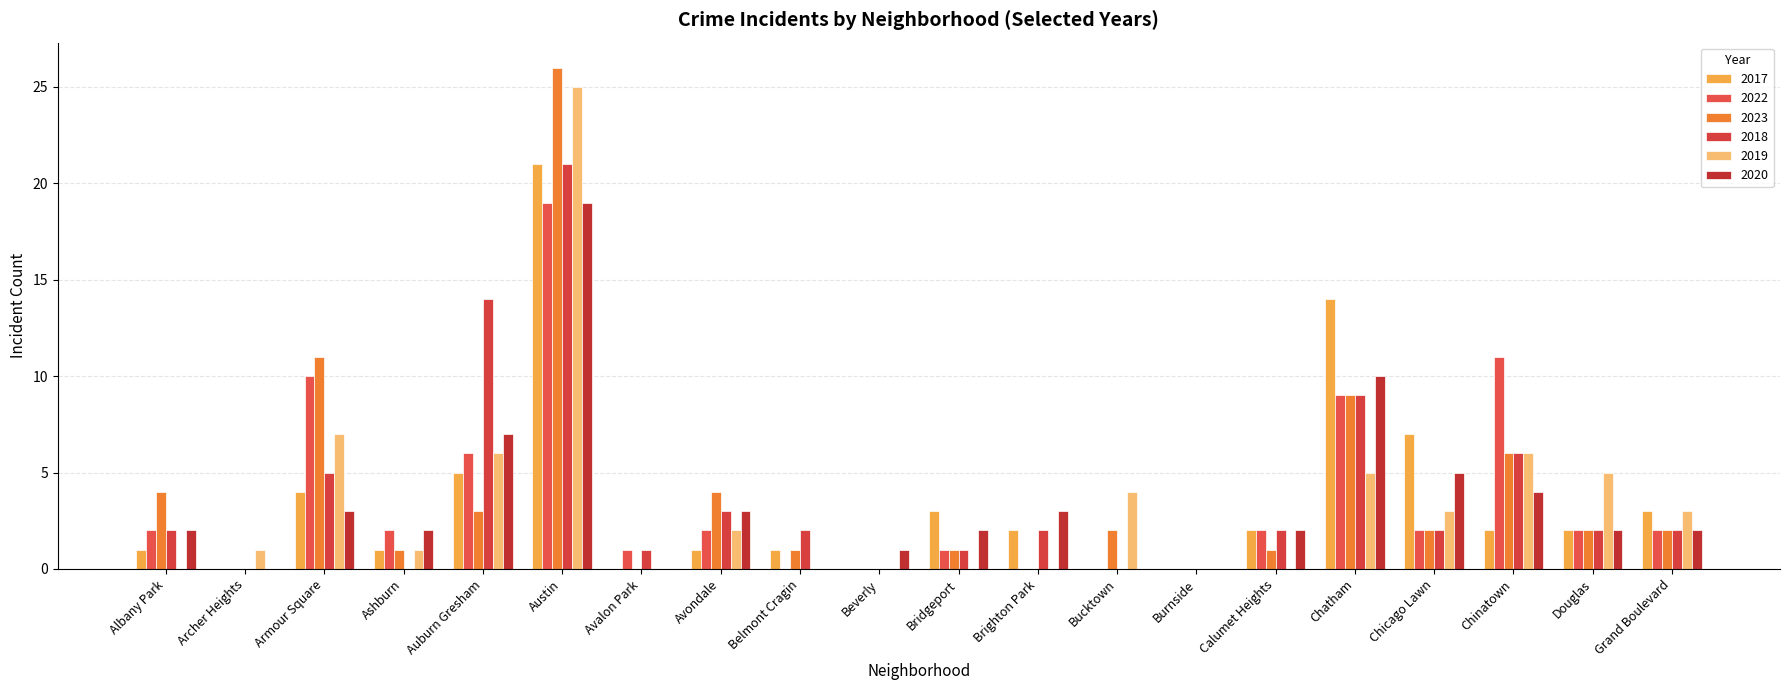

Reading right to left, what are all the values shown in this chart?

2017: Grand Boulevard=3	Douglas=2	Chinatown=2	Chicago Lawn=7	Chatham=14	Calumet Heights=2	Burnside=0	Bucktown=0	Brighton Park=2	Bridgeport=3	Beverly=0	Belmont Cragin=1	Avondale=1	Avalon Park=0	Austin=21	Auburn Gresham=5	Ashburn=1	Armour Square=4	Archer Heights=0	Albany Park=1
2022: Grand Boulevard=2	Douglas=2	Chinatown=11	Chicago Lawn=2	Chatham=9	Calumet Heights=2	Burnside=0	Bucktown=0	Brighton Park=0	Bridgeport=1	Beverly=0	Belmont Cragin=0	Avondale=2	Avalon Park=1	Austin=19	Auburn Gresham=6	Ashburn=2	Armour Square=10	Archer Heights=0	Albany Park=2
2023: Grand Boulevard=2	Douglas=2	Chinatown=6	Chicago Lawn=2	Chatham=9	Calumet Heights=1	Burnside=0	Bucktown=2	Brighton Park=0	Bridgeport=1	Beverly=0	Belmont Cragin=1	Avondale=4	Avalon Park=0	Austin=26	Auburn Gresham=3	Ashburn=1	Armour Square=11	Archer Heights=0	Albany Park=4
2018: Grand Boulevard=2	Douglas=2	Chinatown=6	Chicago Lawn=2	Chatham=9	Calumet Heights=2	Burnside=0	Bucktown=0	Brighton Park=2	Bridgeport=1	Beverly=0	Belmont Cragin=2	Avondale=3	Avalon Park=1	Austin=21	Auburn Gresham=14	Ashburn=0	Armour Square=5	Archer Heights=0	Albany Park=2
2019: Grand Boulevard=3	Douglas=5	Chinatown=6	Chicago Lawn=3	Chatham=5	Calumet Heights=0	Burnside=0	Bucktown=4	Brighton Park=0	Bridgeport=0	Beverly=0	Belmont Cragin=0	Avondale=2	Avalon Park=0	Austin=25	Auburn Gresham=6	Ashburn=1	Armour Square=7	Archer Heights=1	Albany Park=0
2020: Grand Boulevard=2	Douglas=2	Chinatown=4	Chicago Lawn=5	Chatham=10	Calumet Heights=2	Burnside=0	Bucktown=0	Brighton Park=3	Bridgeport=2	Beverly=1	Belmont Cragin=0	Avondale=3	Avalon Park=0	Austin=19	Auburn Gresham=7	Ashburn=2	Armour Square=3	Archer Heights=0	Albany Park=2